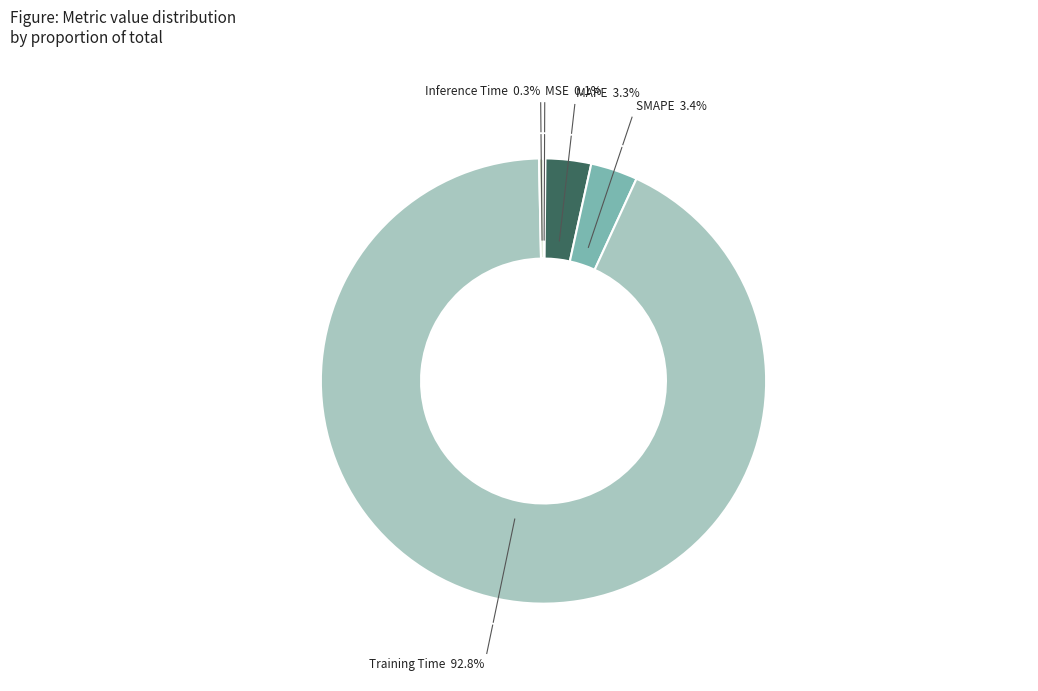

To the nearest percent, what percentage of the pie is Training Time?

93%